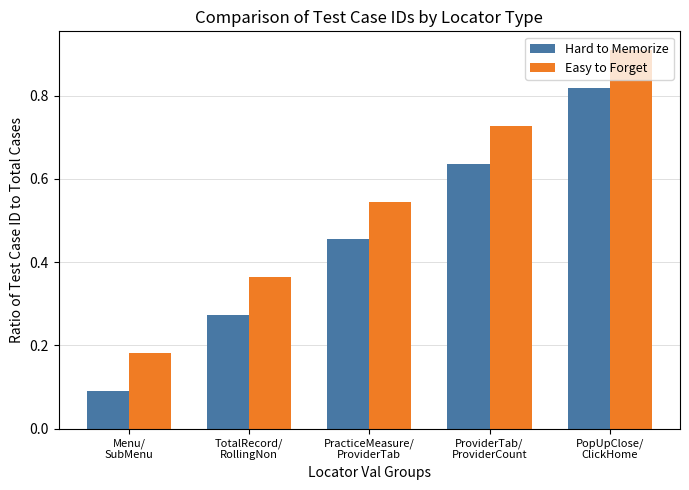

What position from the left is PracticeMeasure/
ProviderTab?

3